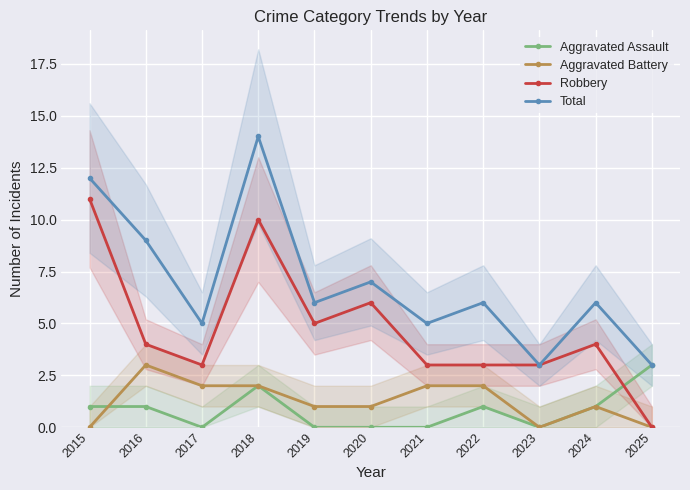

What value does the Aggravated Assault series have at 2025?

3